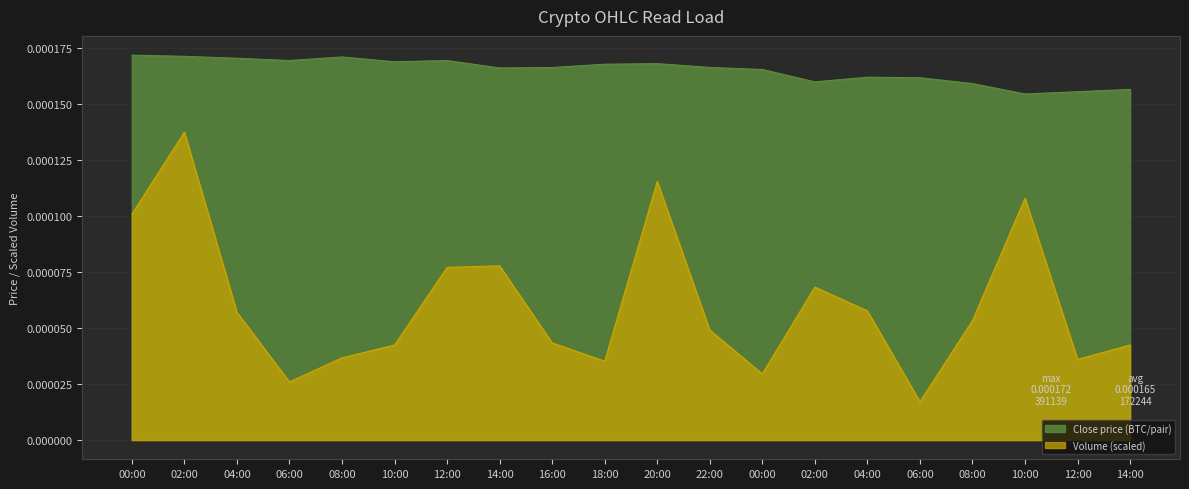

What position from the right is 2018-04-20 08:00:00?

16